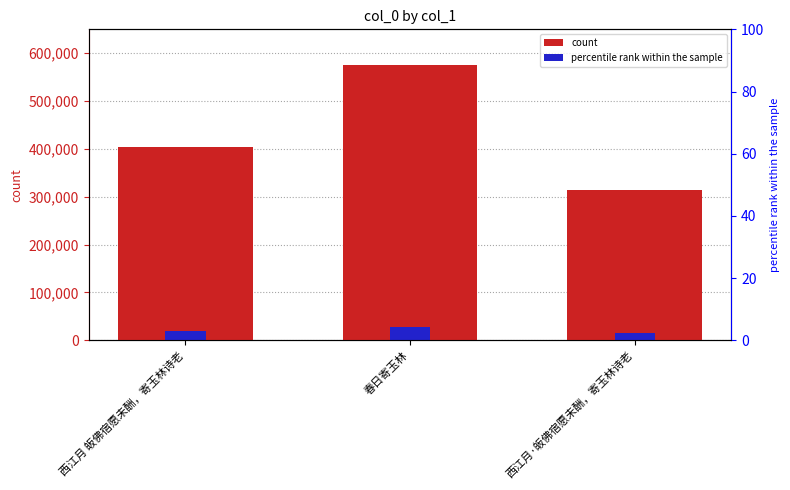

Does the chart contain stacked bars?

No